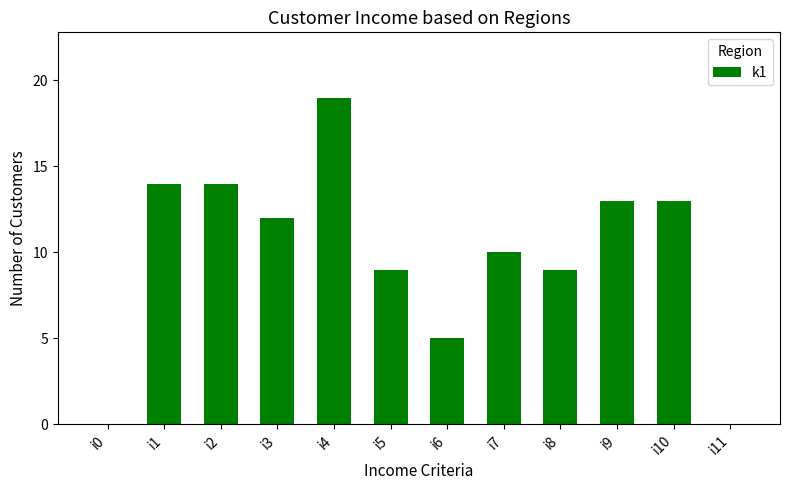

Is it true that the value at i9 is 8?

False